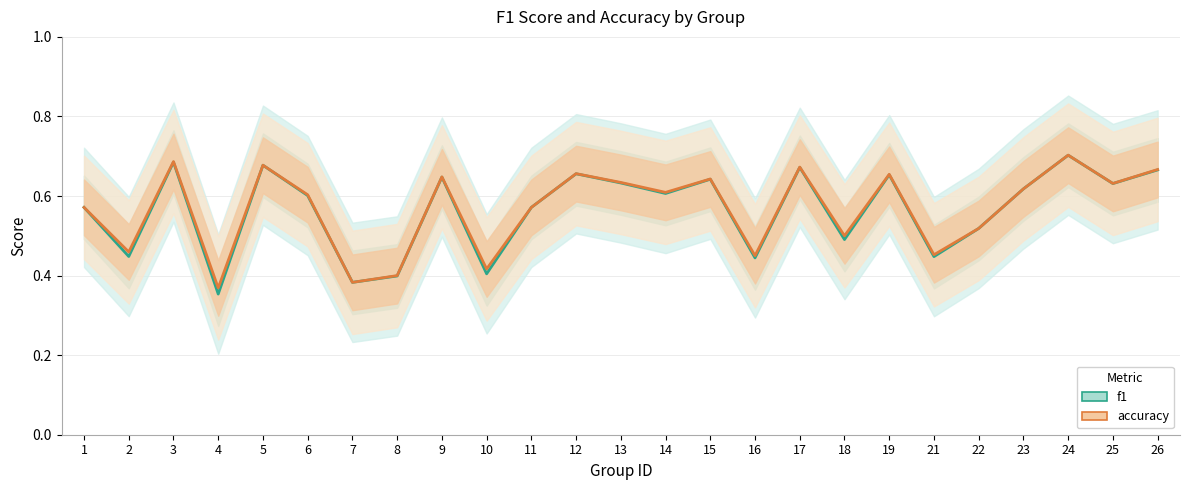

Reading left to right, list all the values displayed in this chart.

f1: 1=0.6	2=0.4	3=0.7	4=0.4	5=0.7	6=0.6	7=0.4	8=0.4	9=0.6	10=0.4	11=0.6	12=0.7	13=0.6	14=0.6	15=0.6	16=0.4	17=0.7	18=0.5	19=0.7	21=0.4	22=0.5	23=0.6	24=0.7	25=0.6	26=0.7
accuracy: 1=0.6	2=0.5	3=0.7	4=0.4	5=0.7	6=0.6	7=0.4	8=0.4	9=0.6	10=0.4	11=0.6	12=0.7	13=0.6	14=0.6	15=0.6	16=0.5	17=0.7	18=0.5	19=0.7	21=0.5	22=0.5	23=0.6	24=0.7	25=0.6	26=0.7